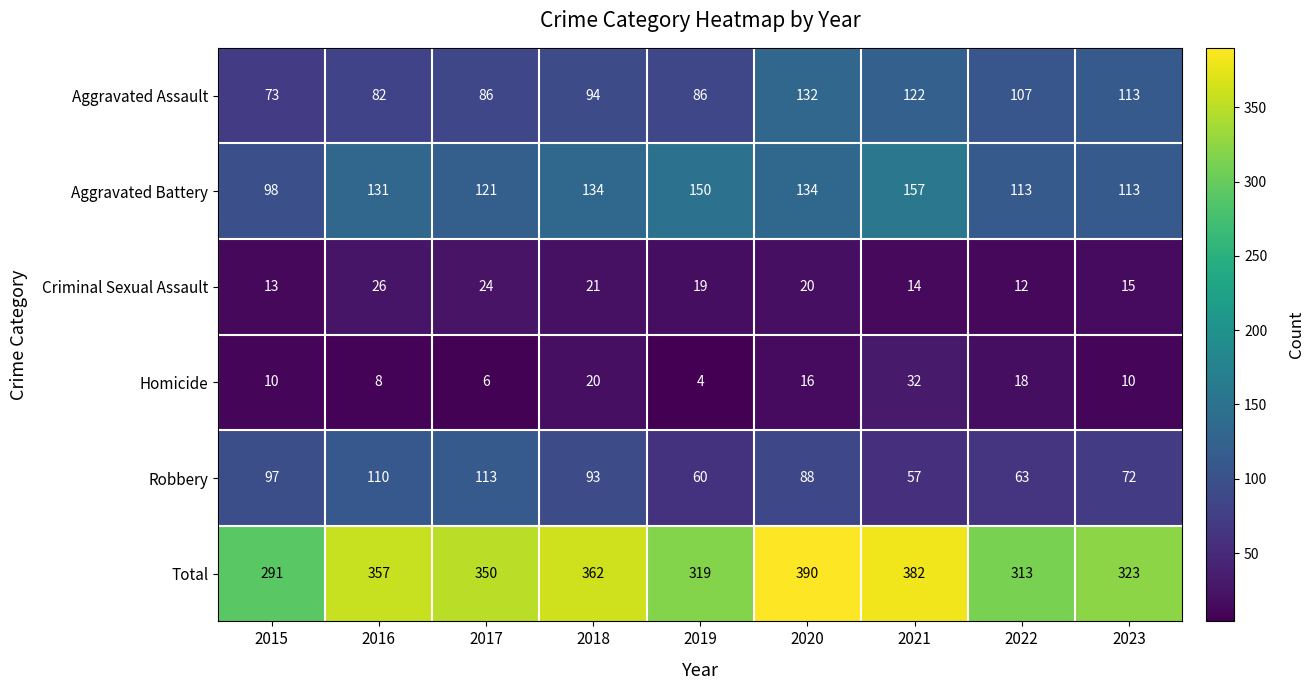

True or false: Aggravated Battery has a value of 38 at 2022.

False